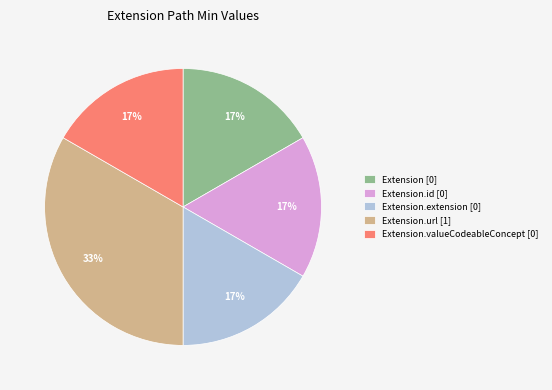

What is the largest slice in the pie chart?

Extension.url [1]